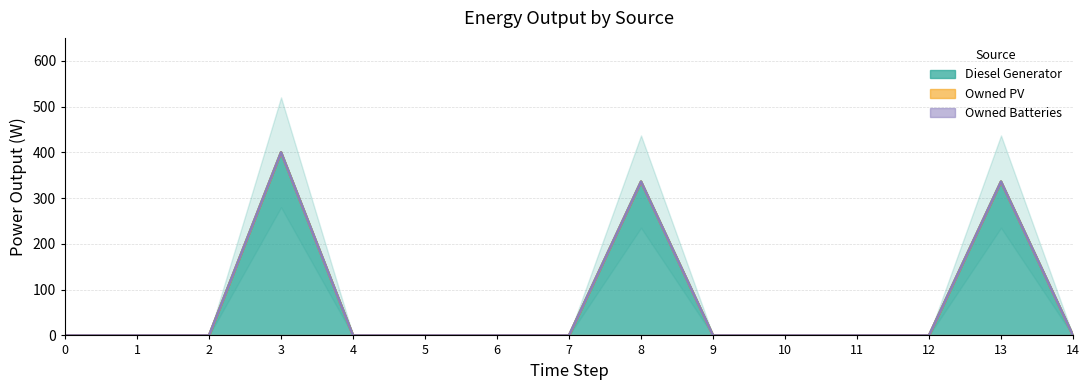

Where is Diesel Generator nearest to the value 200?

8